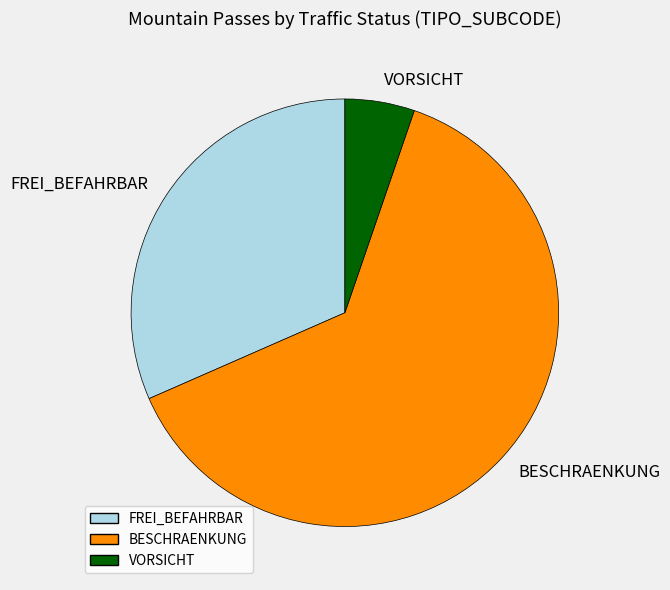

Approximately how many times larger is the value at VORSICHT compared to BESCHRAENKUNG?

0.1